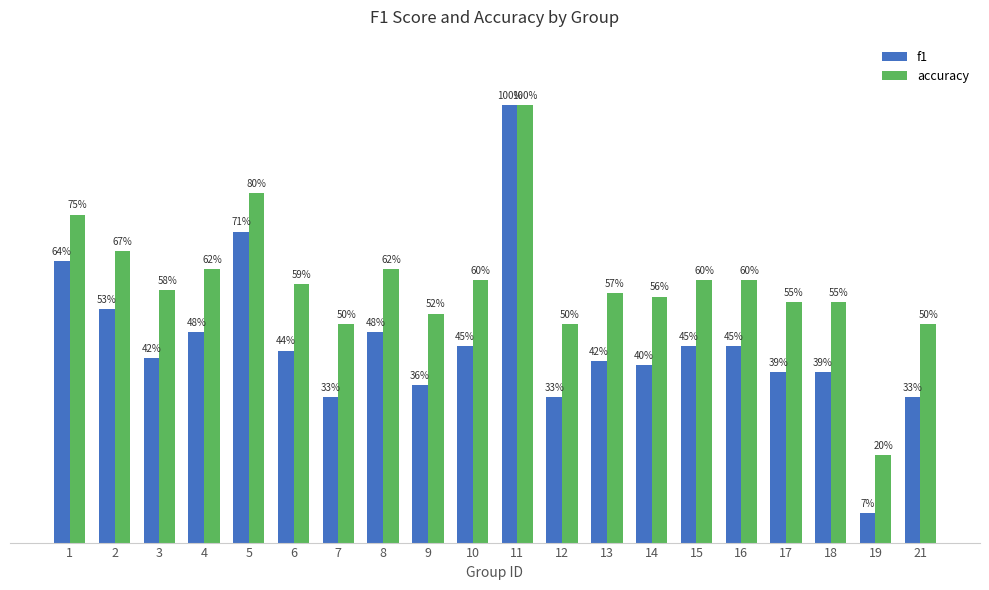

At which label does f1 reach its peak?

11